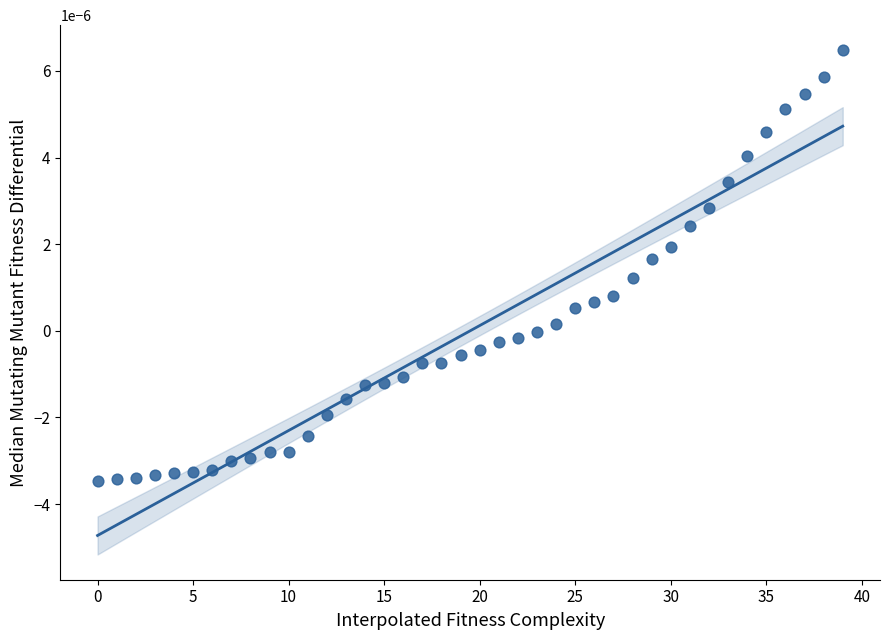

How many points are shown in the scatter plot?

40